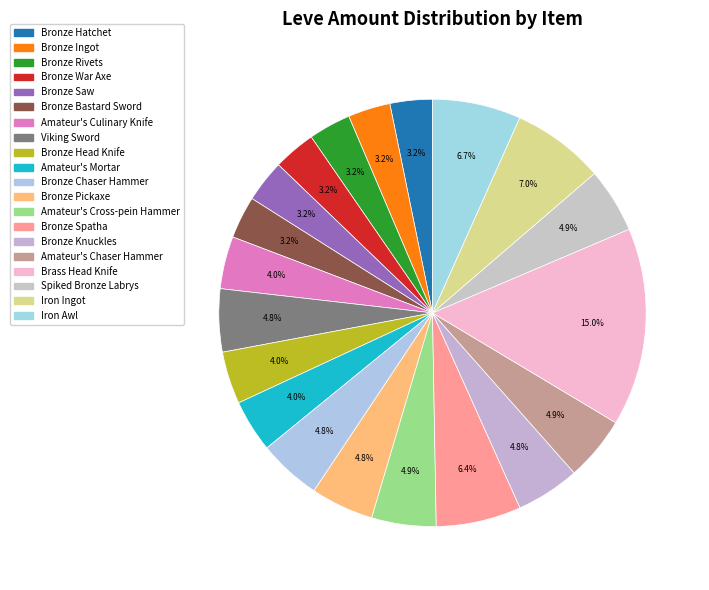

Which category has the biggest portion of the pie?

Brass Head Knife